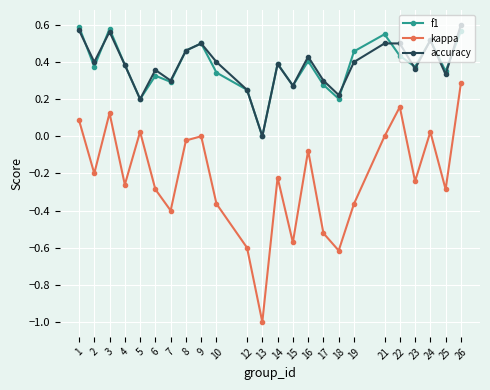

At 19, list the series in order from smallest to largest.

kappa, accuracy, f1